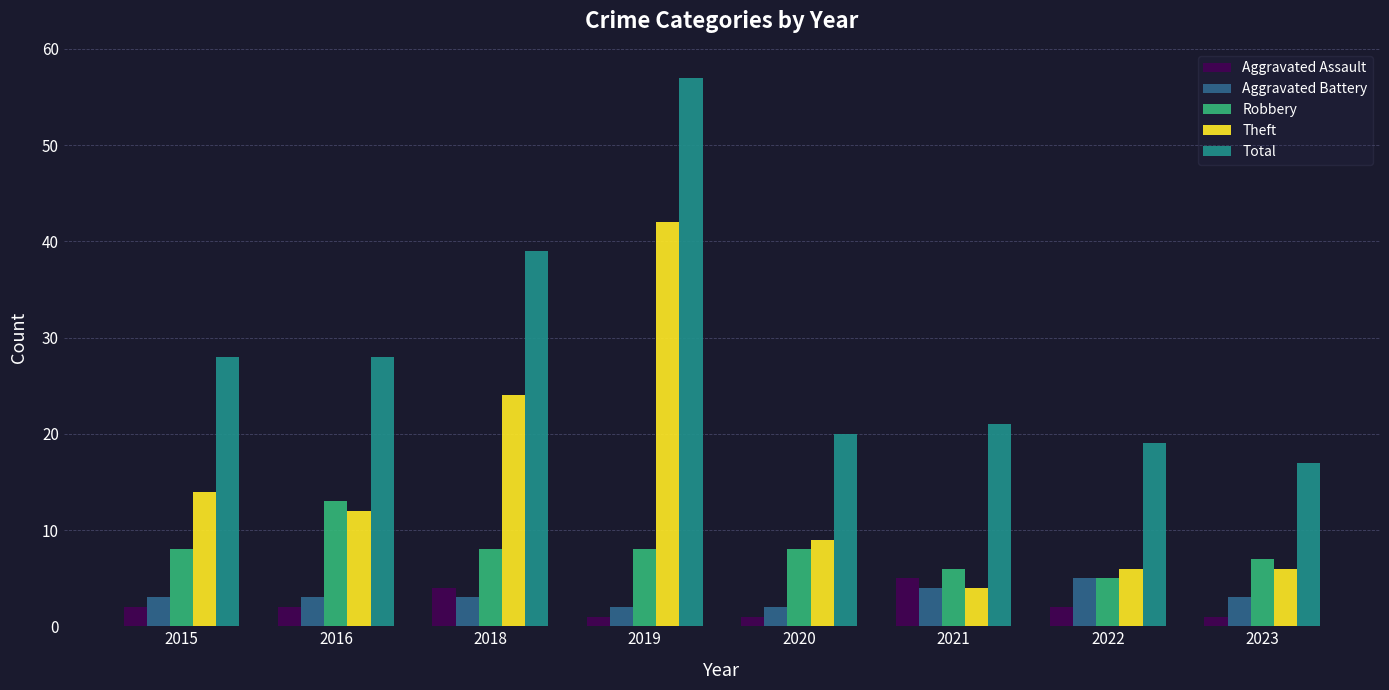

Is the value of Aggravated Battery at 2021 greater than the value of Theft at 2022?

No